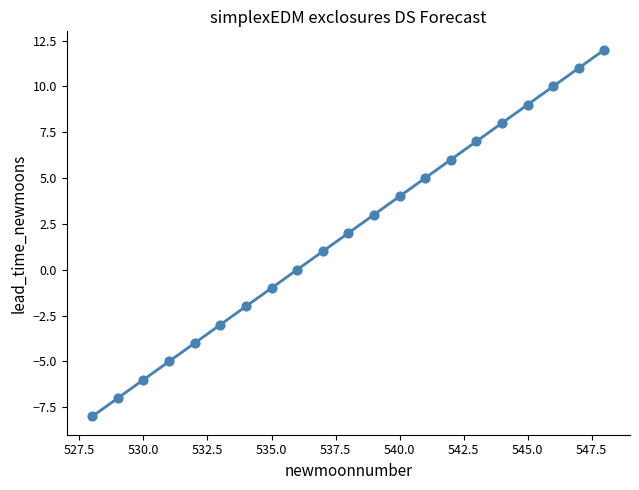

What is the range of Y values (max minus min)?

20